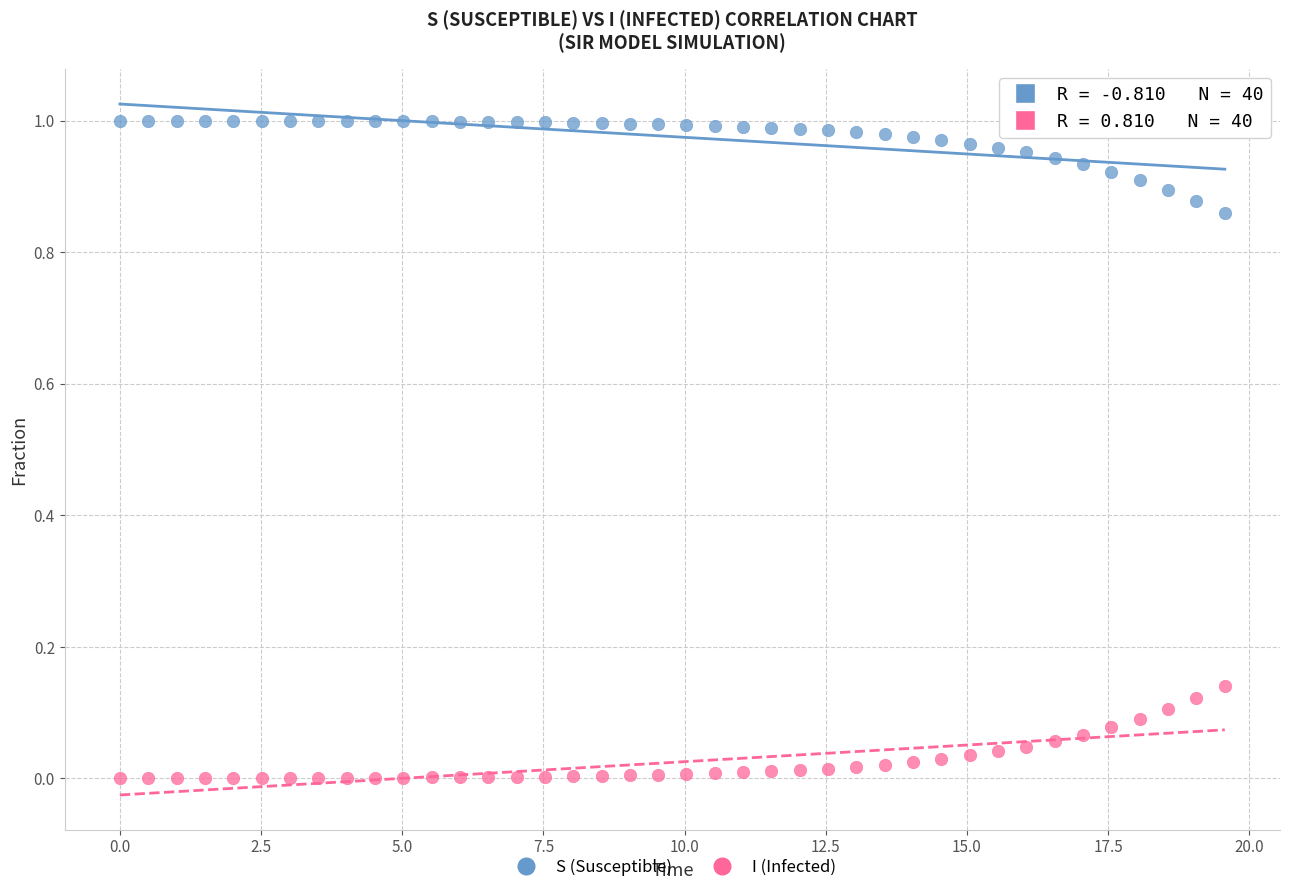

Which series contains the lowest Y value?

I (Infected)